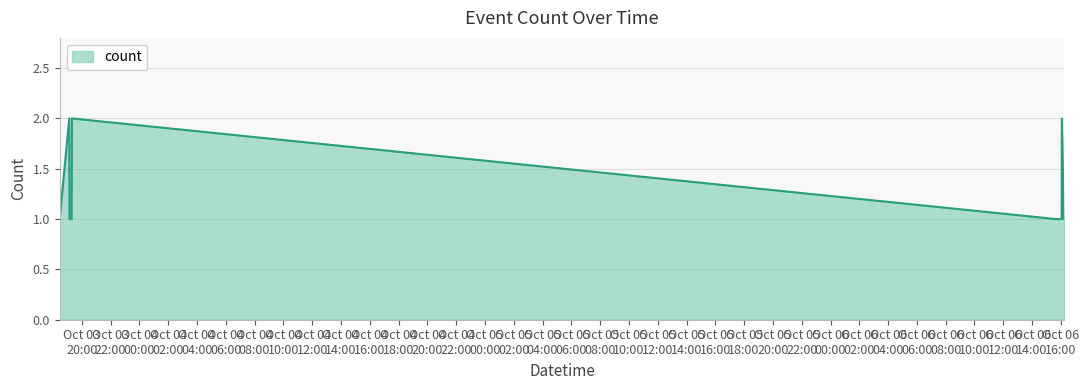

Reading left to right, transcribe all the data shown in this chart.

1	2	1	1	1	1	1	2	1	1	2	1	1	1